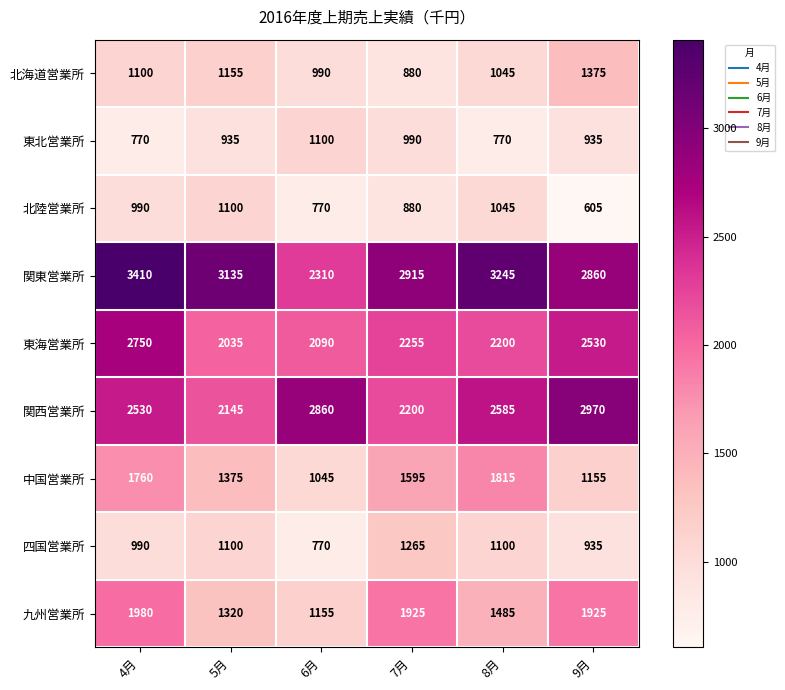

Between 4月 and 5月, which series saw the biggest shift?

東海営業所